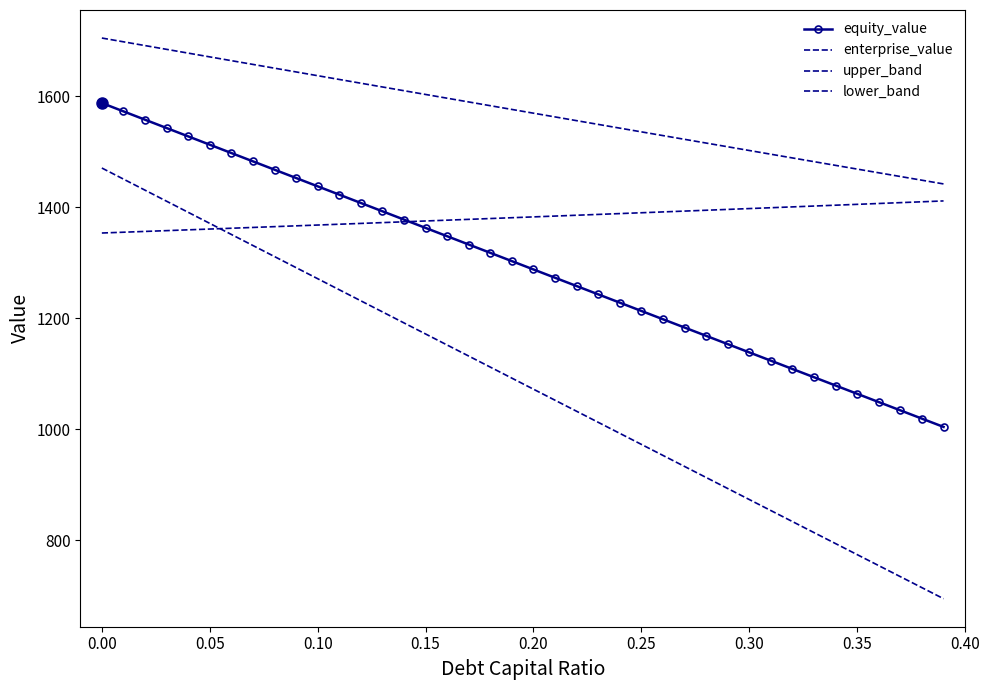

Where does the enterprise_value series first go above 1382?

0.20